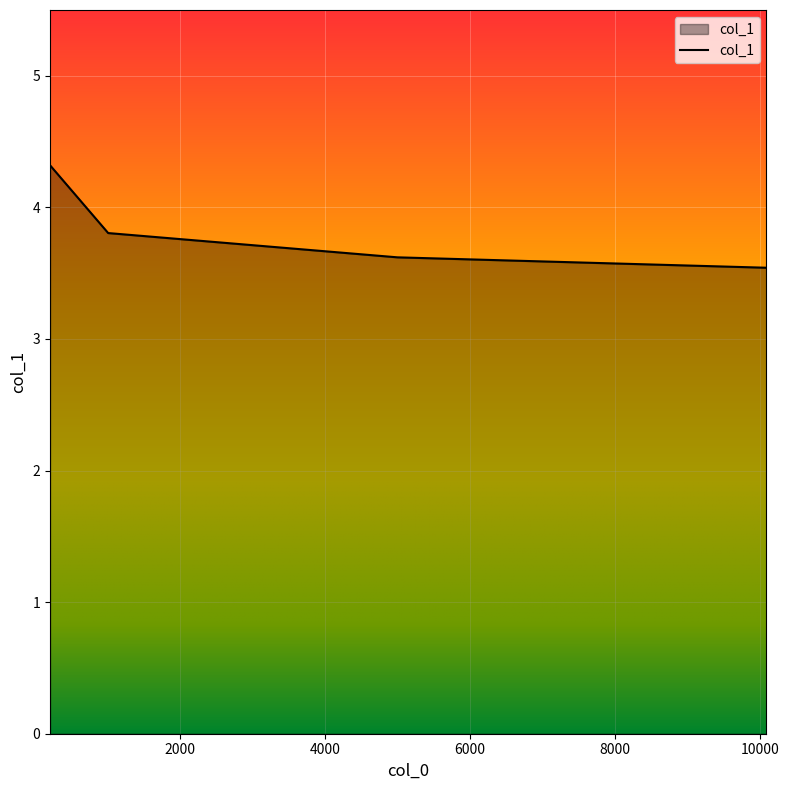

What is the average value?

3.8